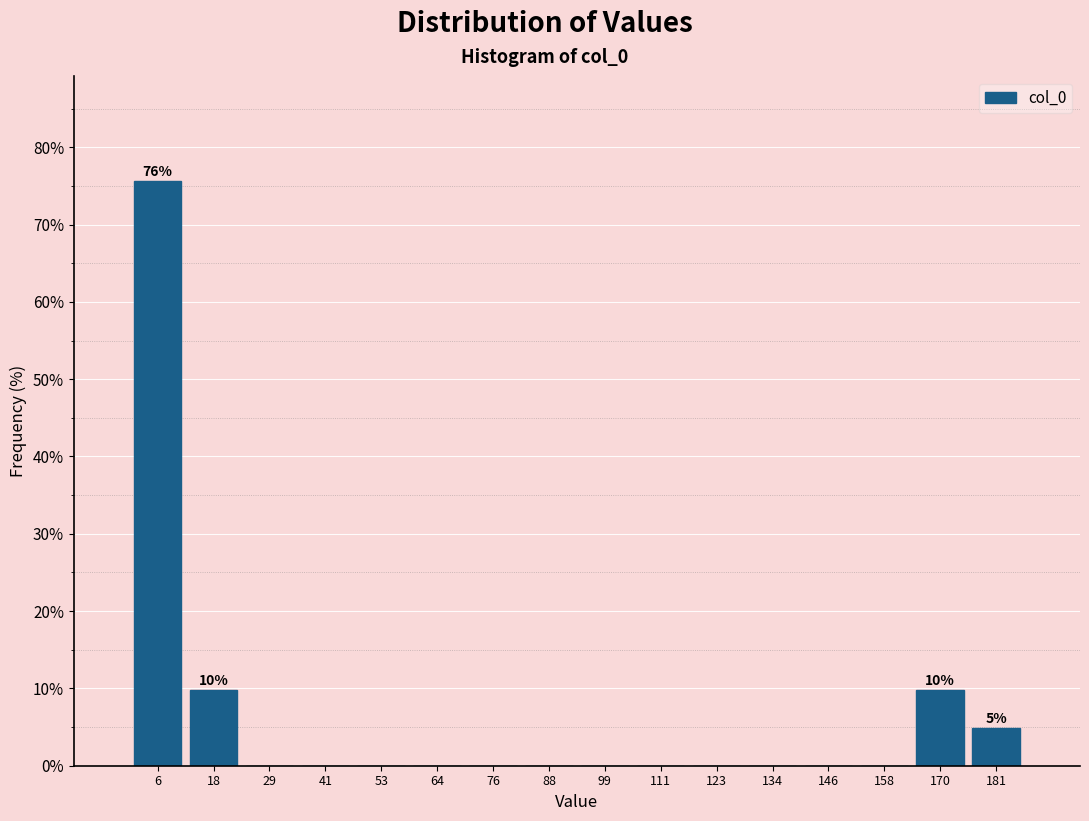

Over which range of the x-axis is the bar tallest?

0 to 12